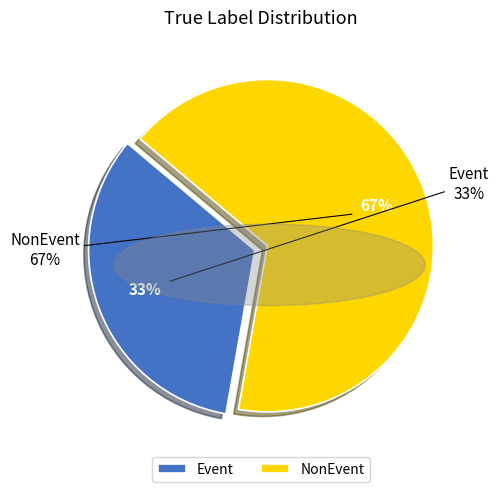

How much of the chart is everything except NonEvent?

33.3%